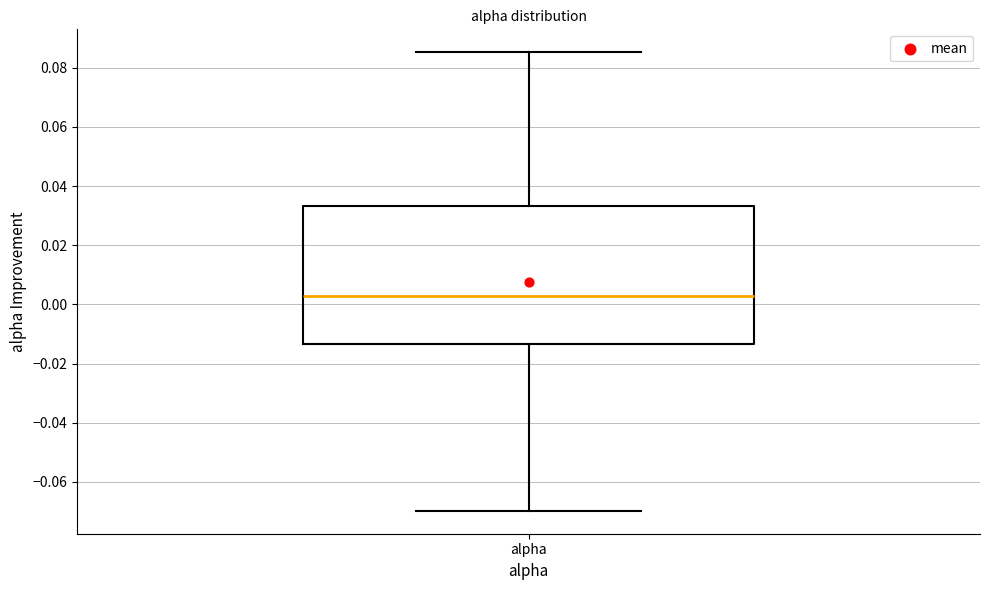

Transcribe this box plot: give where the median line is, the range the box spans, and where the two whiskers end, as read against the y-axis. The values are not printed on the chart, so give them approximately, as read against the axis.

median 0.002, box -0.014 to 0.034, whiskers -0.070 to 0.086